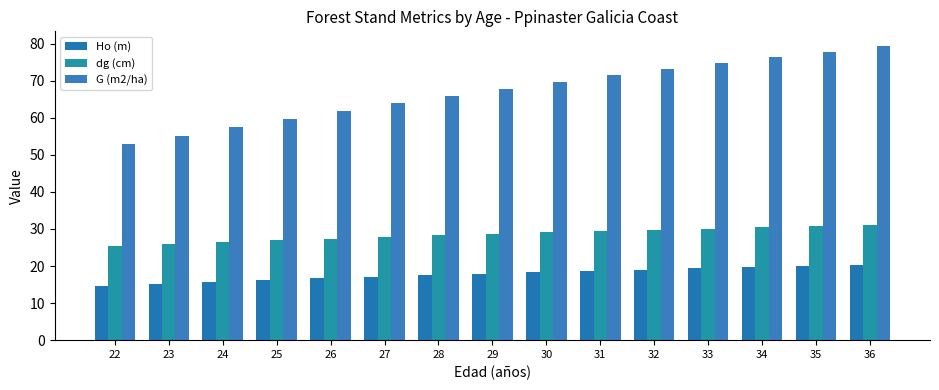

List the series in order of their peak value, lowest first.

Ho (m), dg (cm), G (m2/ha)